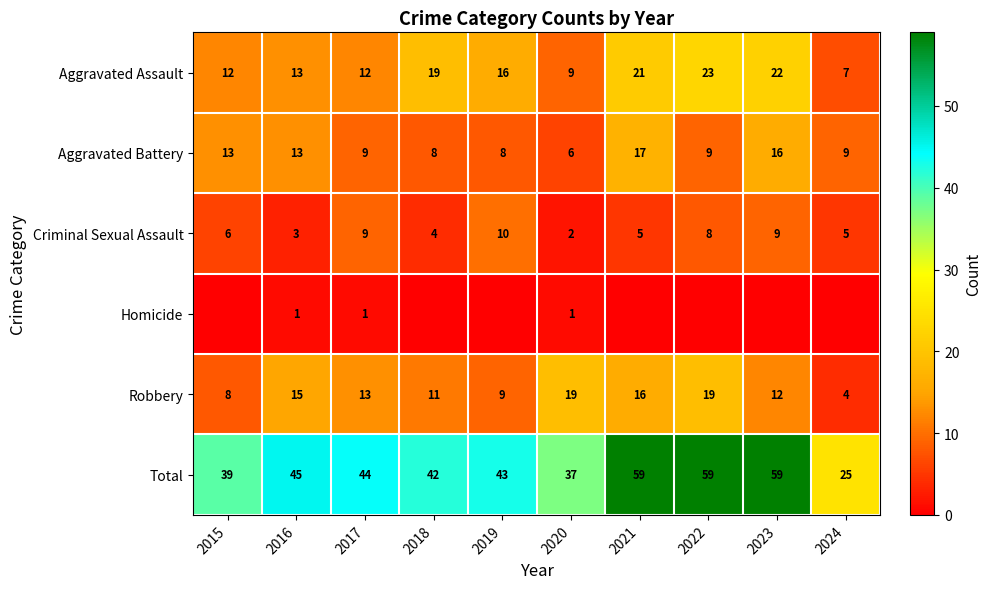

Which series changed the most between 2016 and 2020?

Total